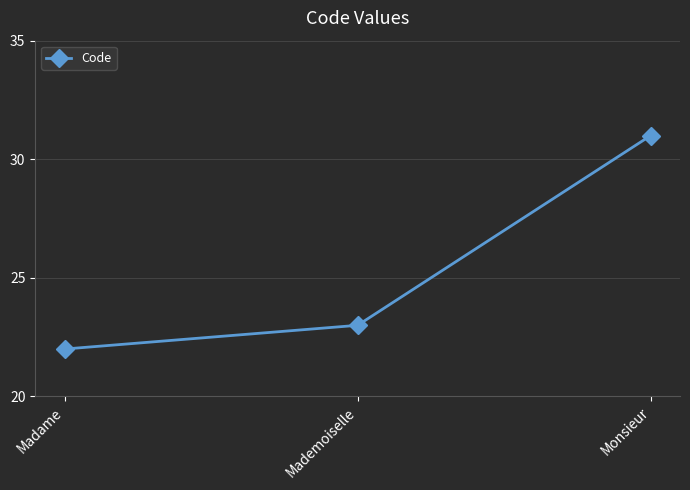

Between Monsieur and Mademoiselle, which is larger?

Monsieur